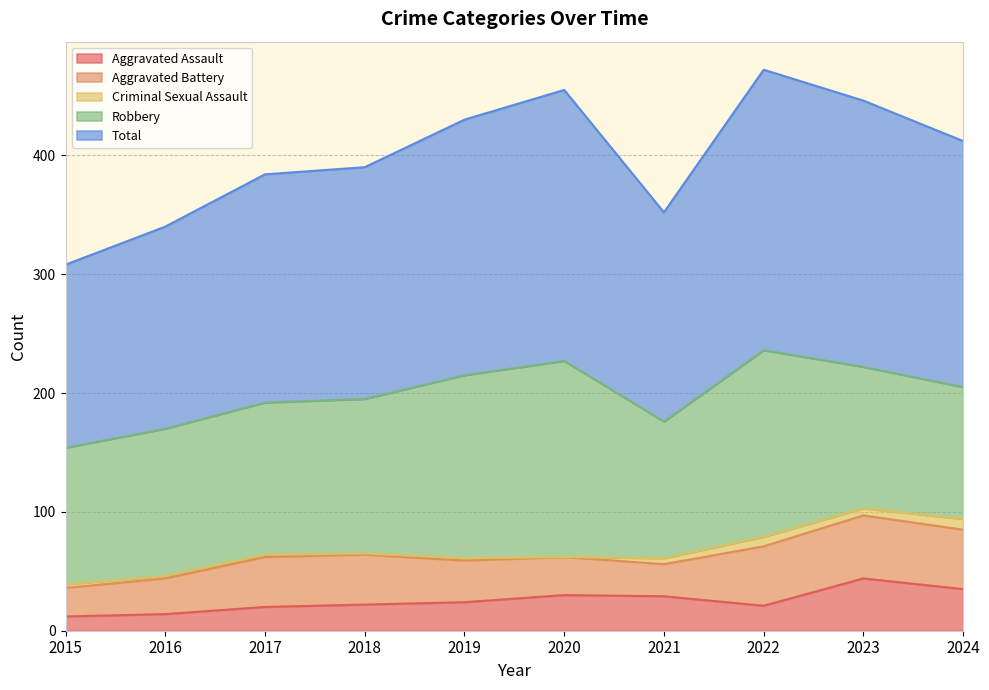

Where is the first local minimum for Criminal Sexual Assault?

2018